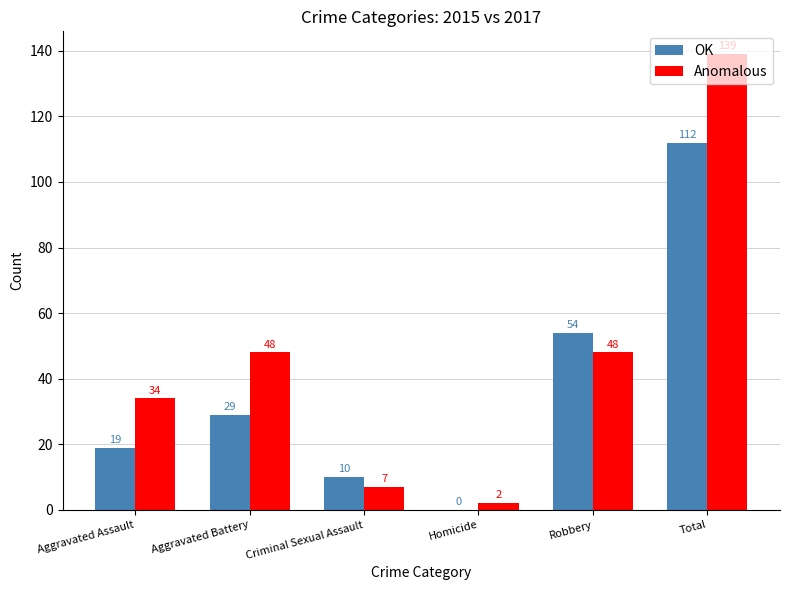

The value of Anomalous at Aggravated Battery is 48. True or false?

True